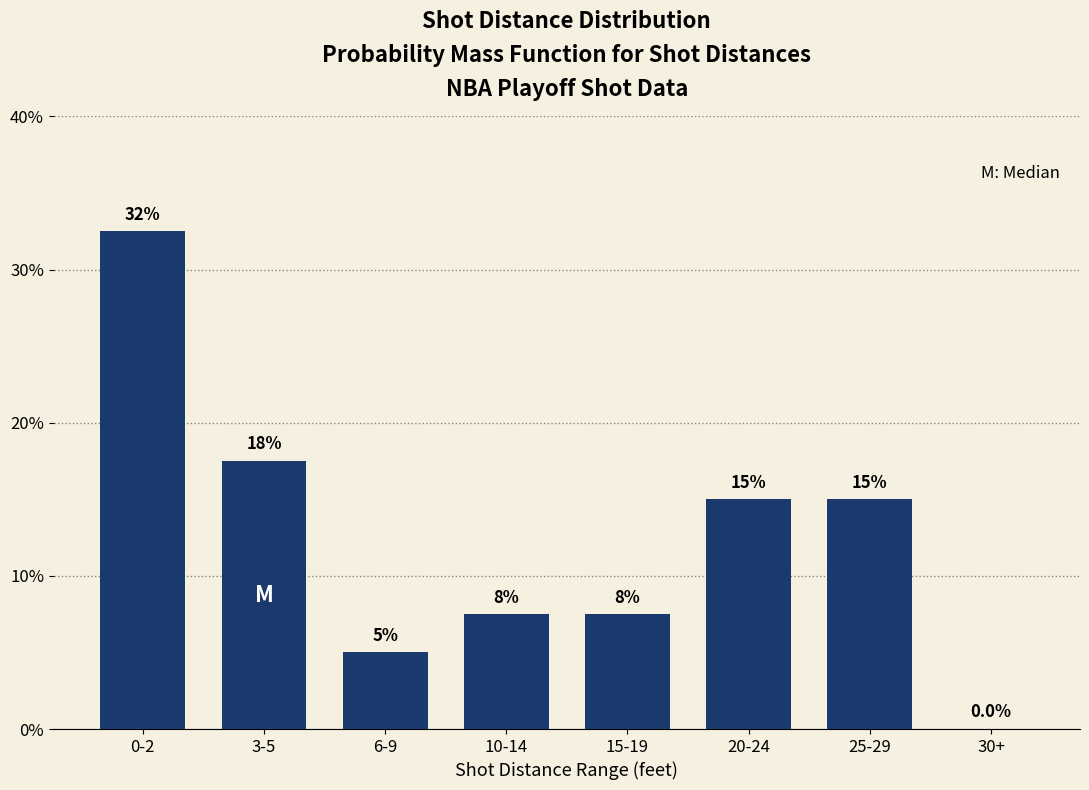

Reading left to right, list all the values displayed in this chart.

0-2=32.5	3-5=17.5	6-9=5.0	10-14=7.5	15-19=7.5	20-24=15.0	25-29=15.0	30+=0.0